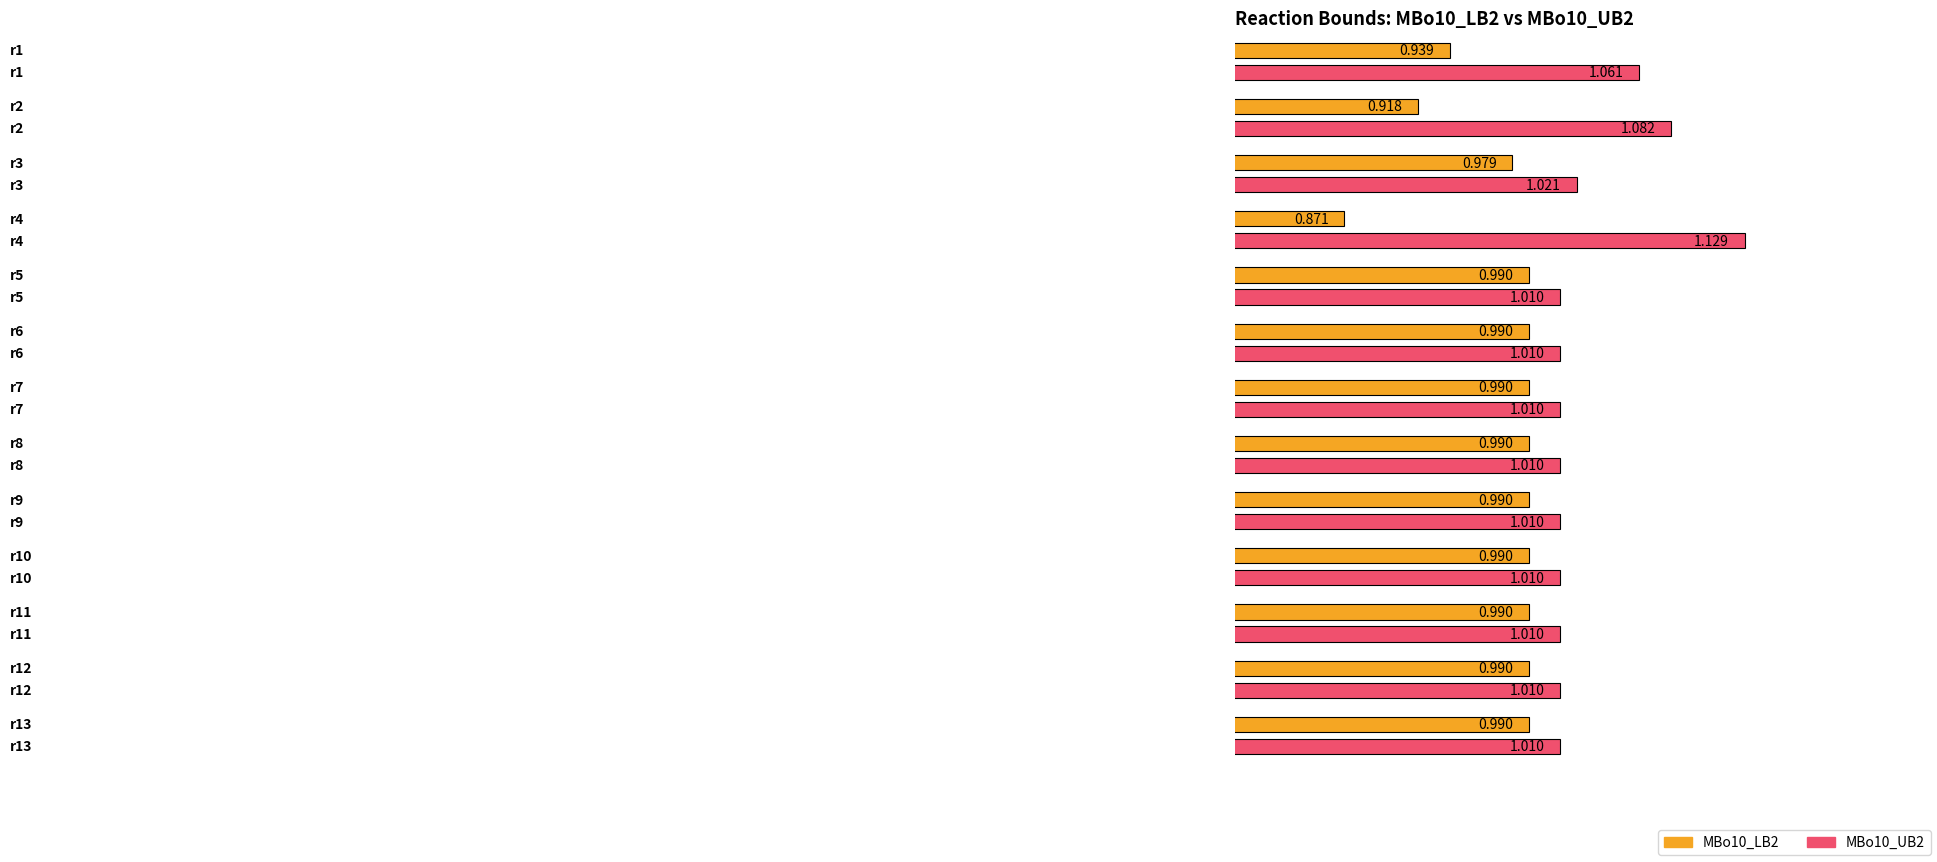

True or false: MBo10_UB2 has a value of 1.0 at r7.

True